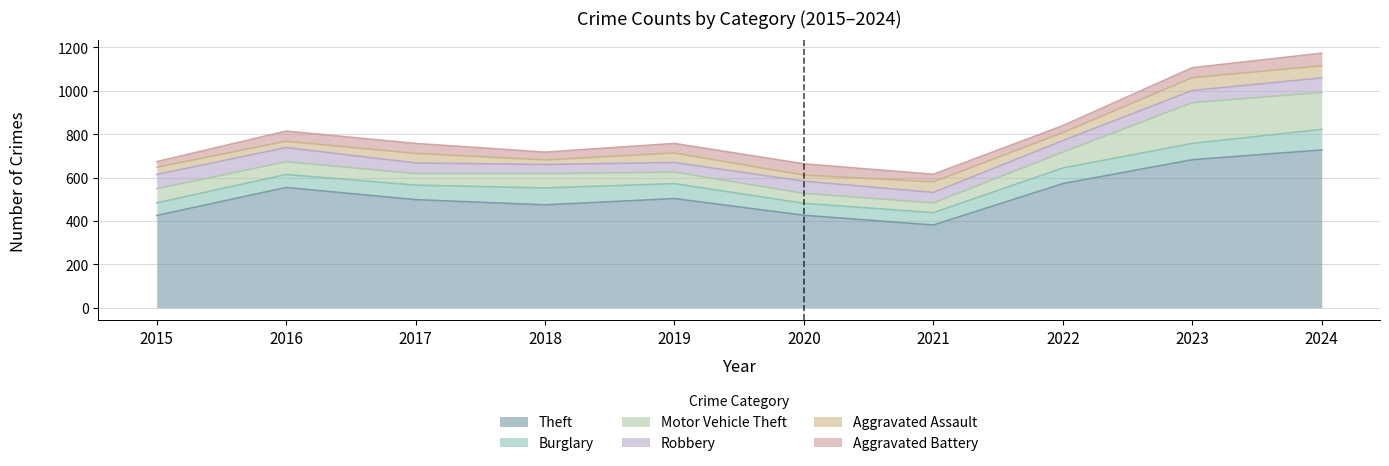

Which series has the largest range (max minus min)?

Theft